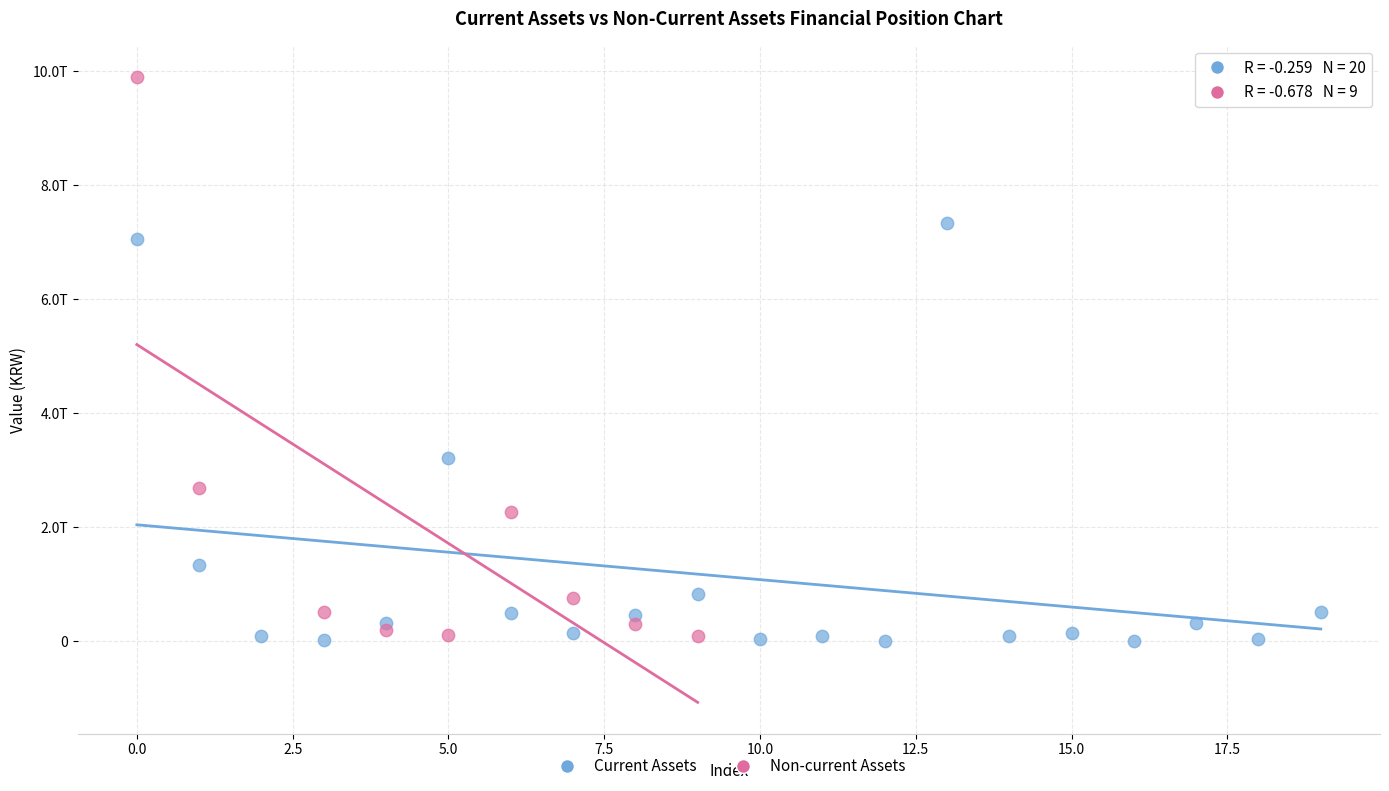

What are all the series names shown in the legend?

Current Assets, Non-current Assets